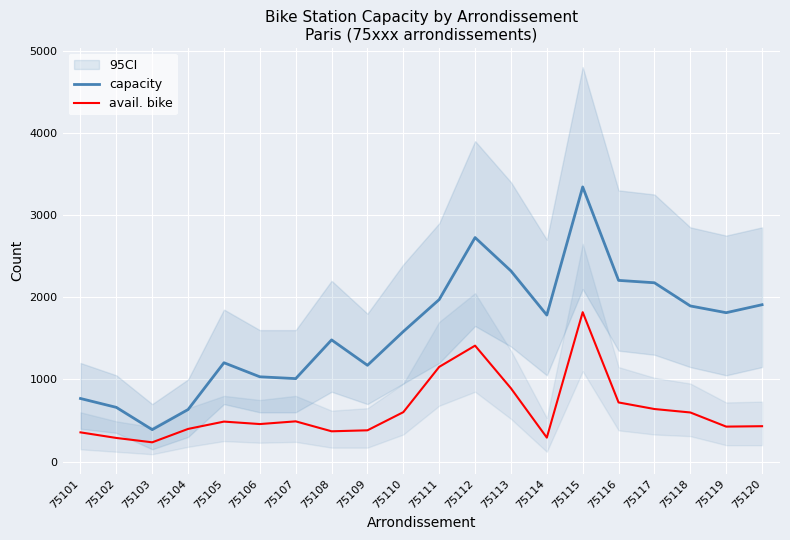

What is the sum of the capacity values at 75116 and 75111?

4177